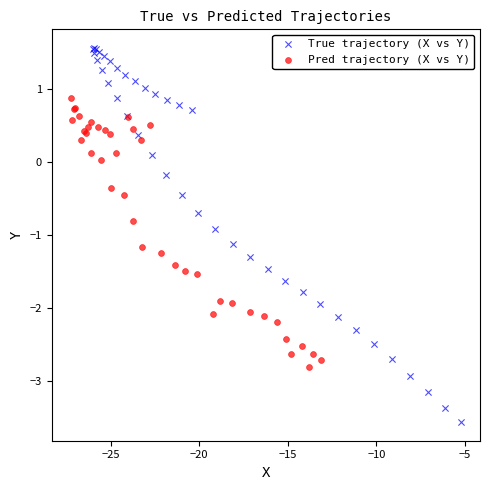

Which series reaches the minimum Y coordinate?

True trajectory (X vs Y)